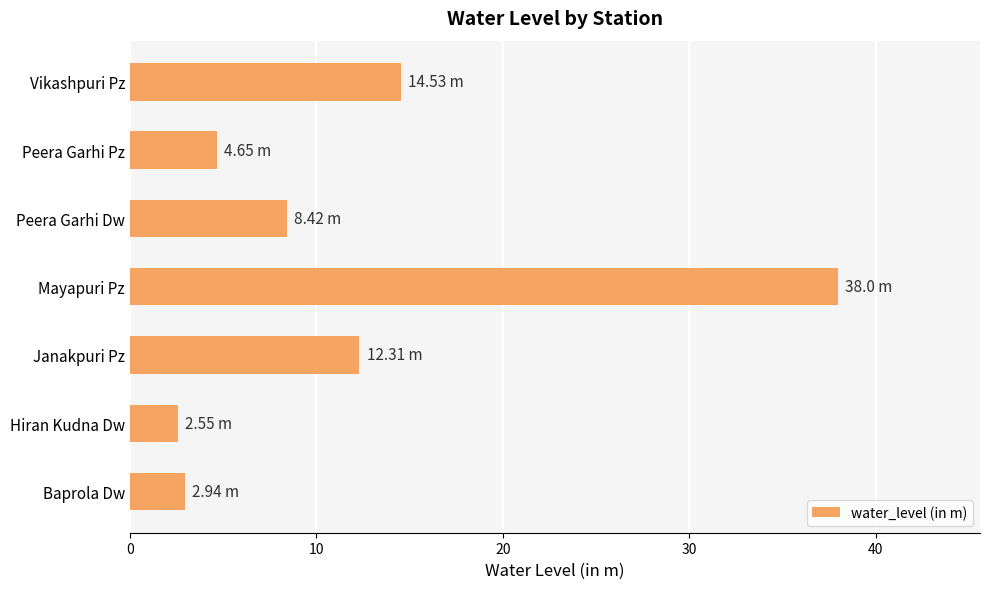

What is the sum of all values?

83.4